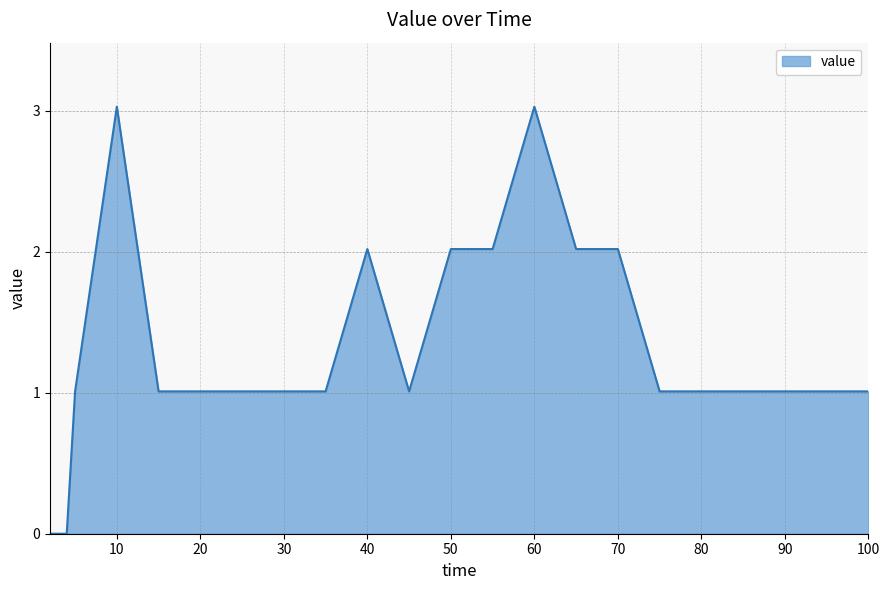

What is the difference between the maximum and minimum values?

3.0